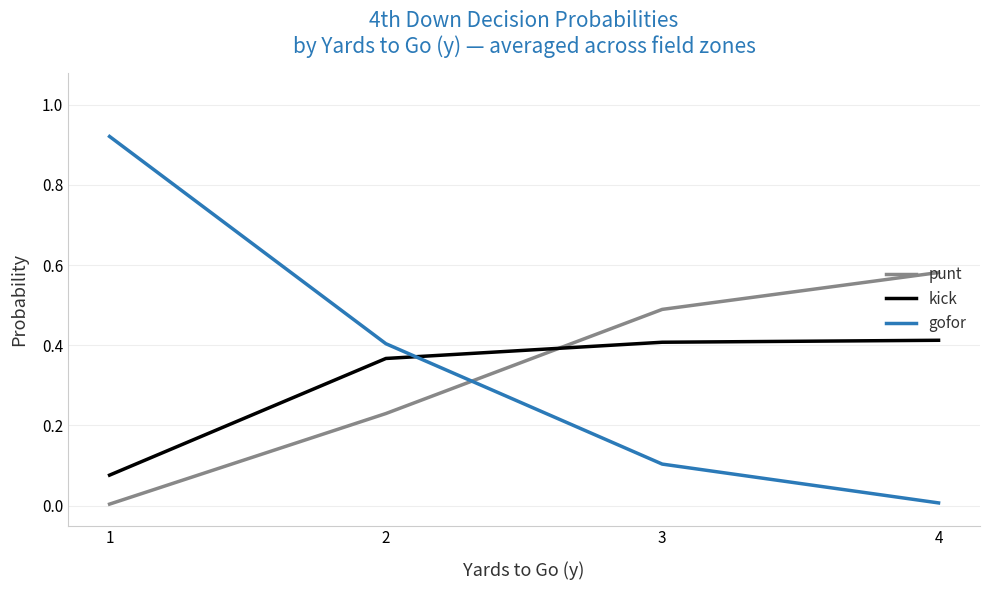

Which series has the largest total across all categories?

gofor